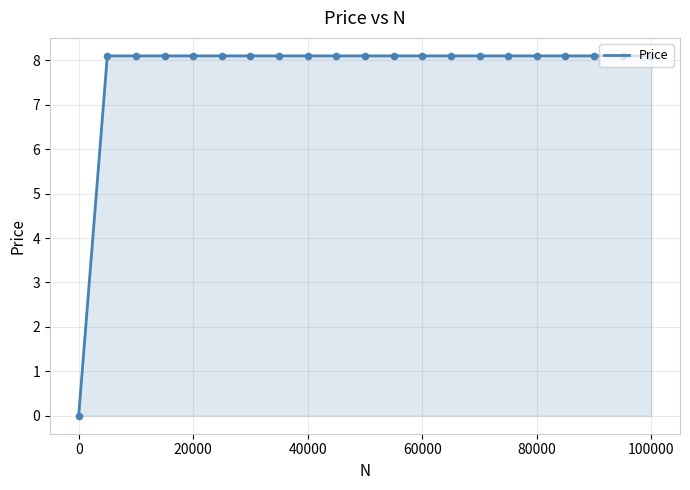

What is the maximum value shown in the chart?

8.1